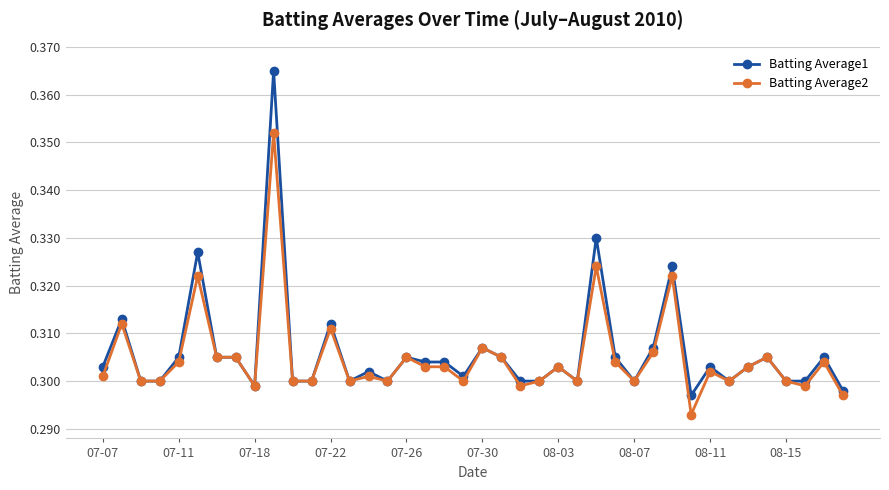

Rank the series by their maximum value, from lowest to highest.

Batting Average2, Batting Average1